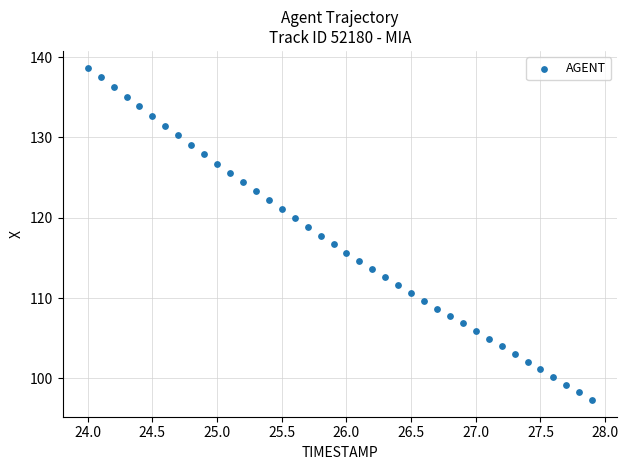

What is the range of Y values (max minus min)?

41.4